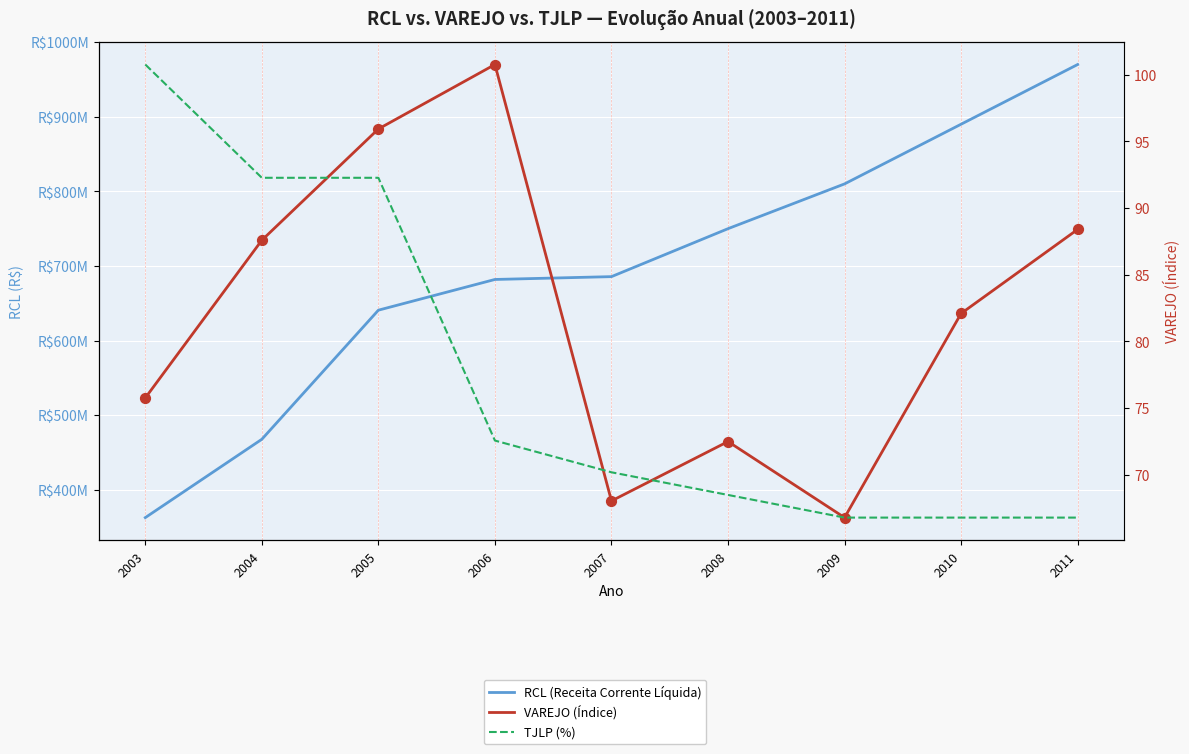

Which series reaches the maximum Y coordinate?

RCL (Receita Corrente Líquida)